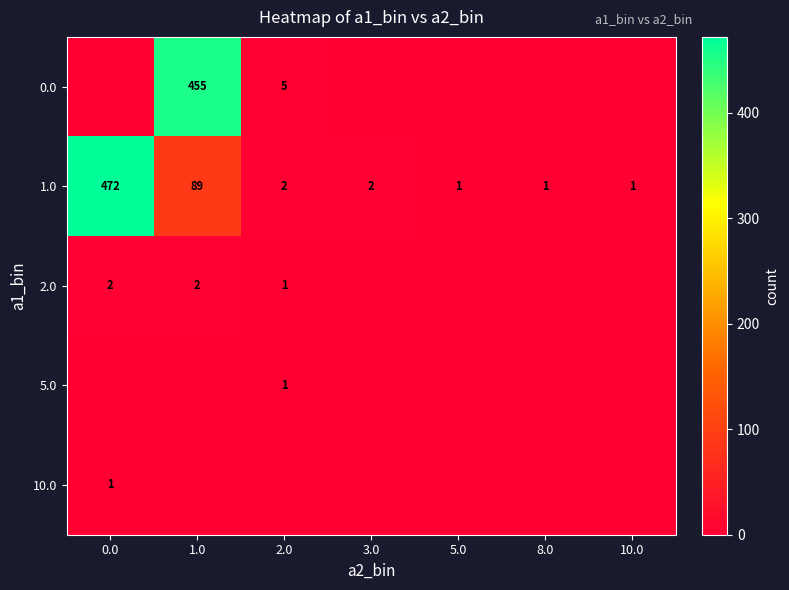

True or false: 1.0 has a value of 89 at 1.0.

True